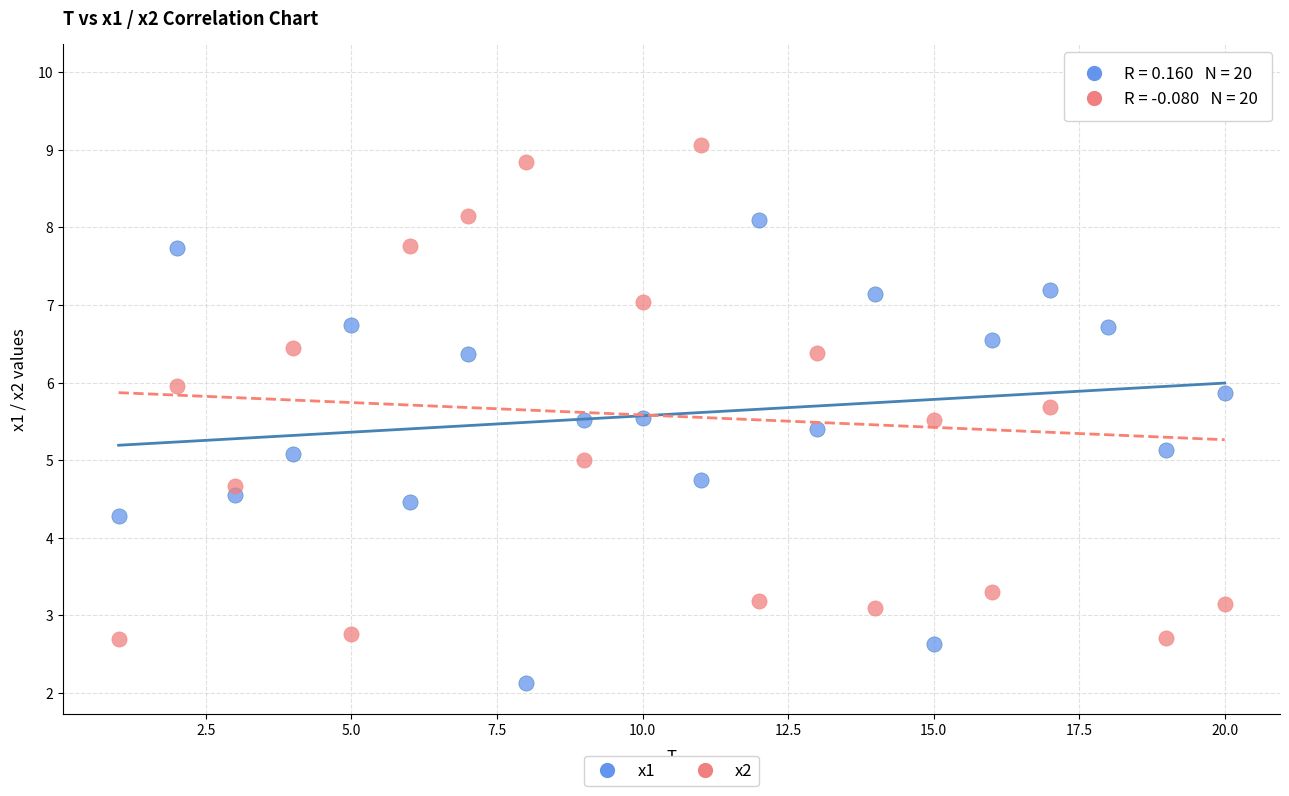

Which series has the widest spread of Y values?

x2